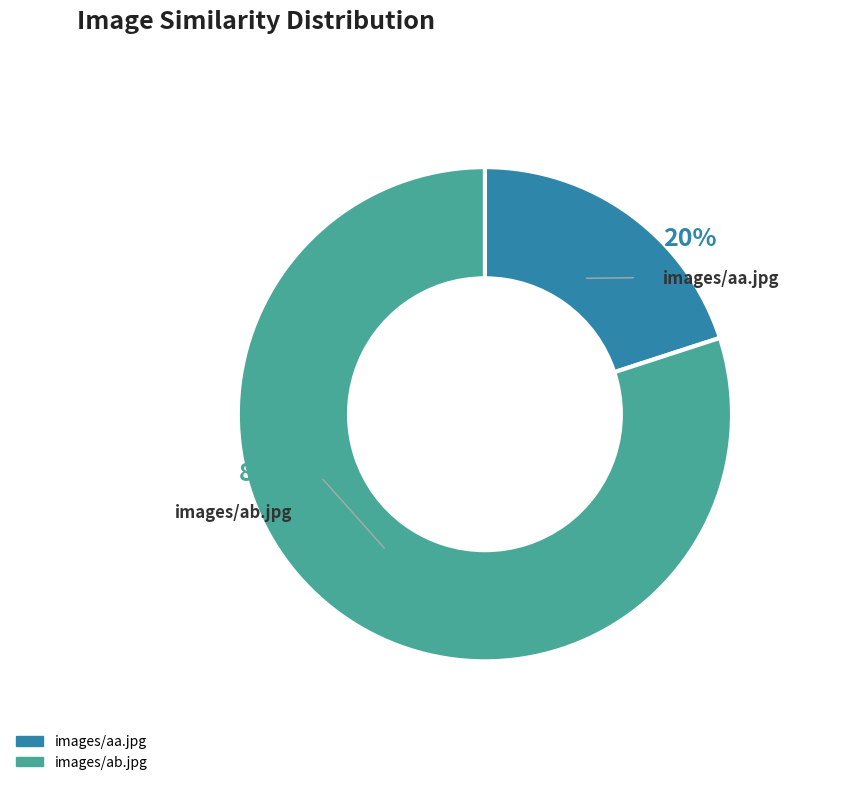

Which slice is the largest?

images/ab.jpg